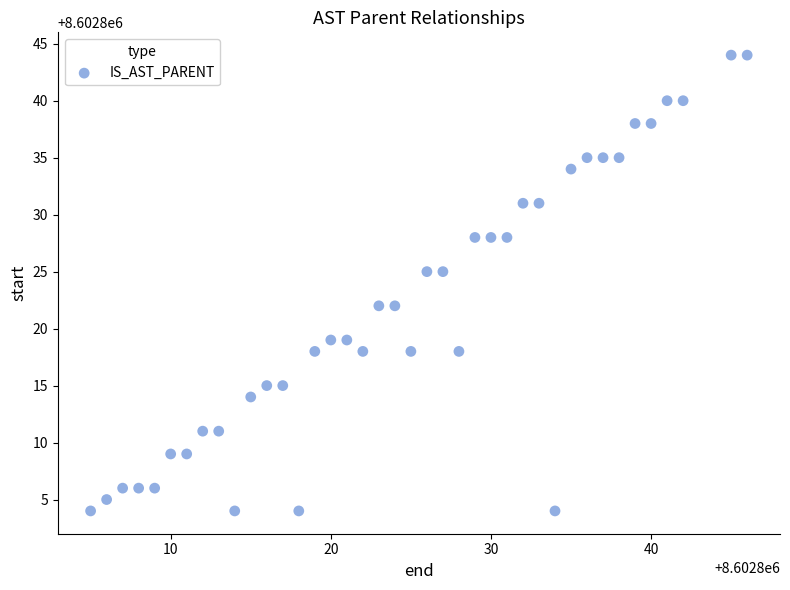

What is the range of Y values (max minus min)?

40